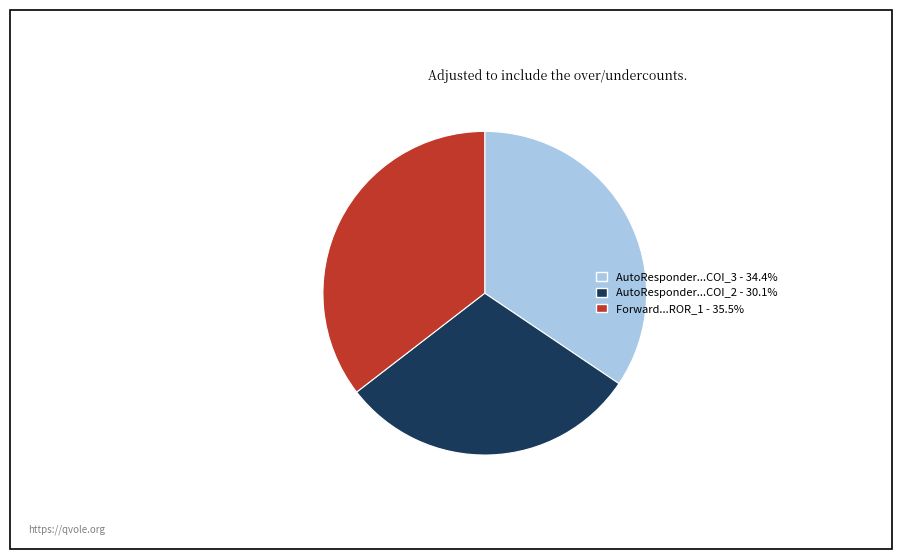

What is the ratio of the value at Forward...ROR_1 - 35.5% to the value at AutoResponder...COI_3 - 34.4%?

1.0